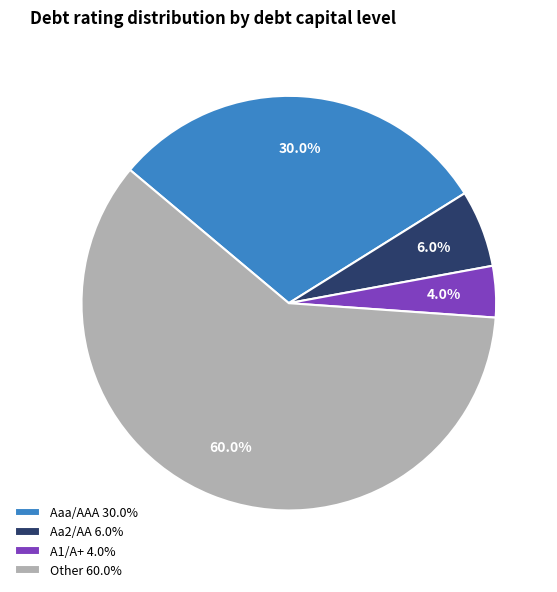

To the nearest percent, what percentage of the pie is A1/A+?

4%